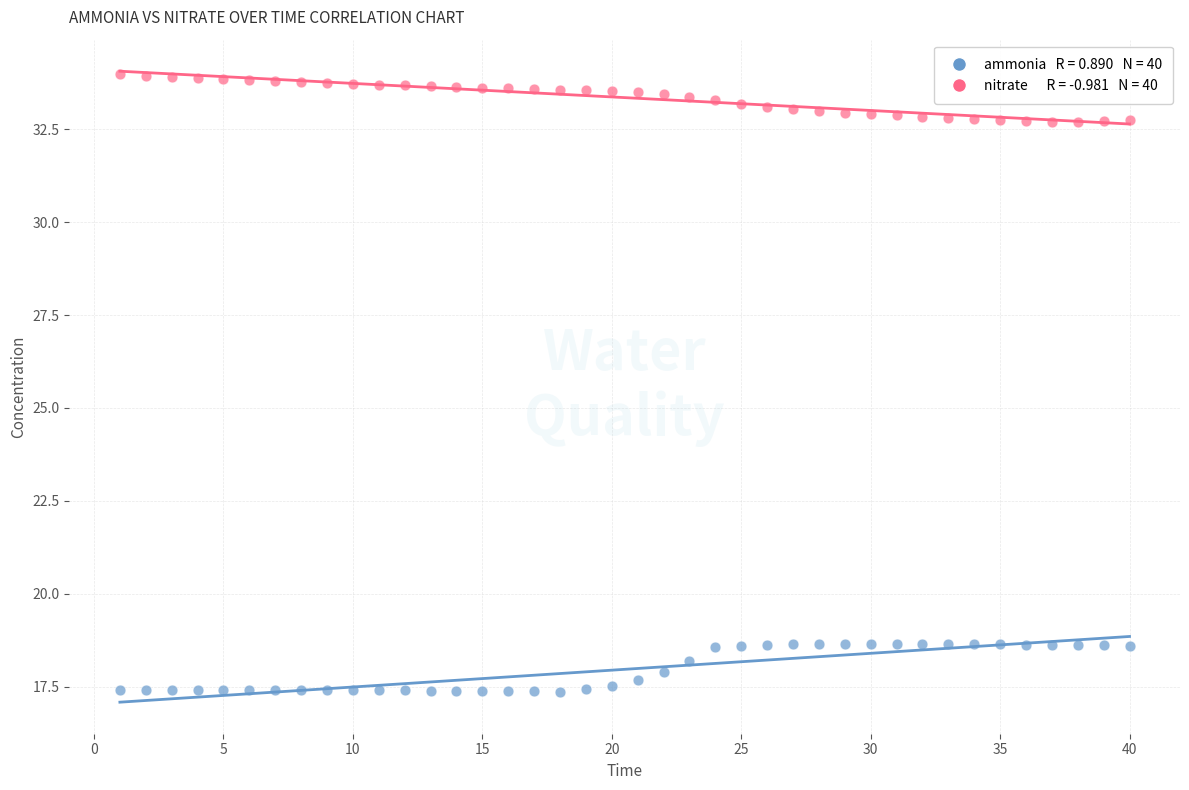

Across all data points, what is the range of X values (max minus min)?

39.0